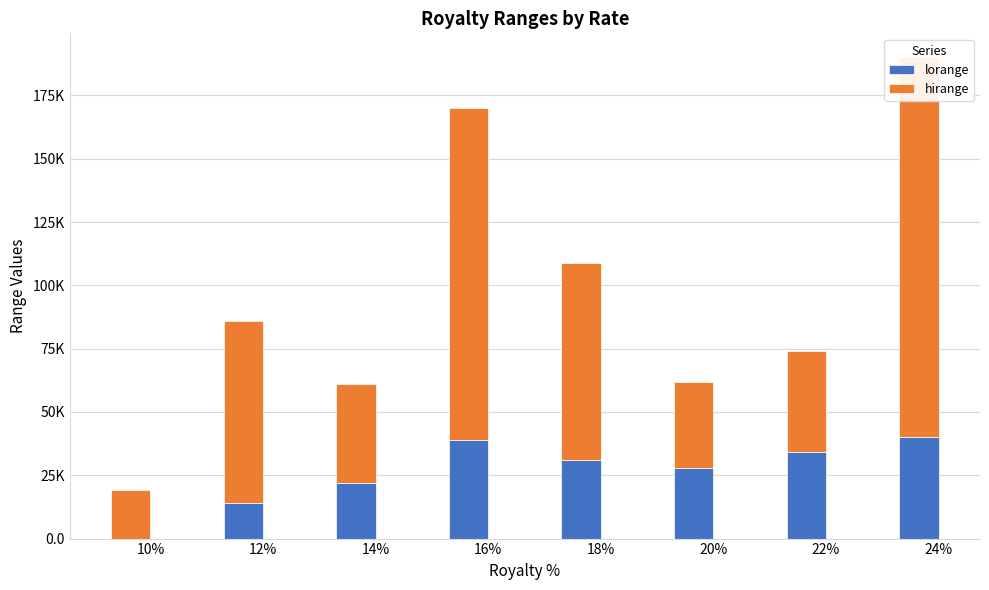

Is it true that lorange equals 53332 at 16%?

False